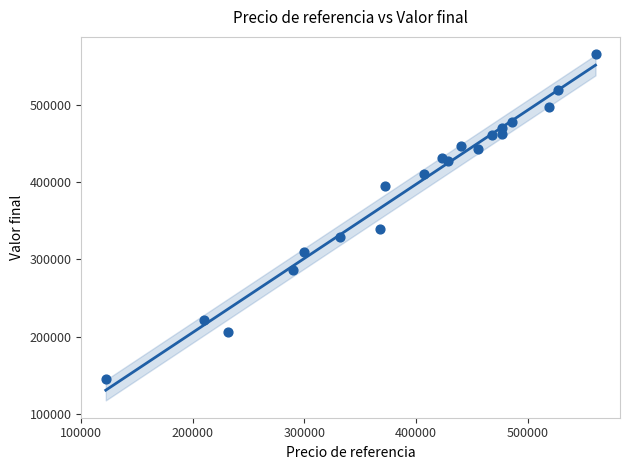

What is the range of X values (max minus min)?

439000.0